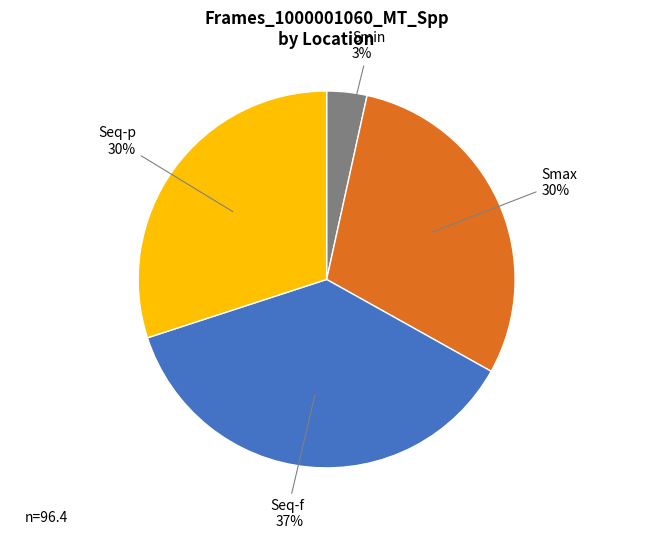

To the nearest percent, what portion does Seq-f represent?

37%